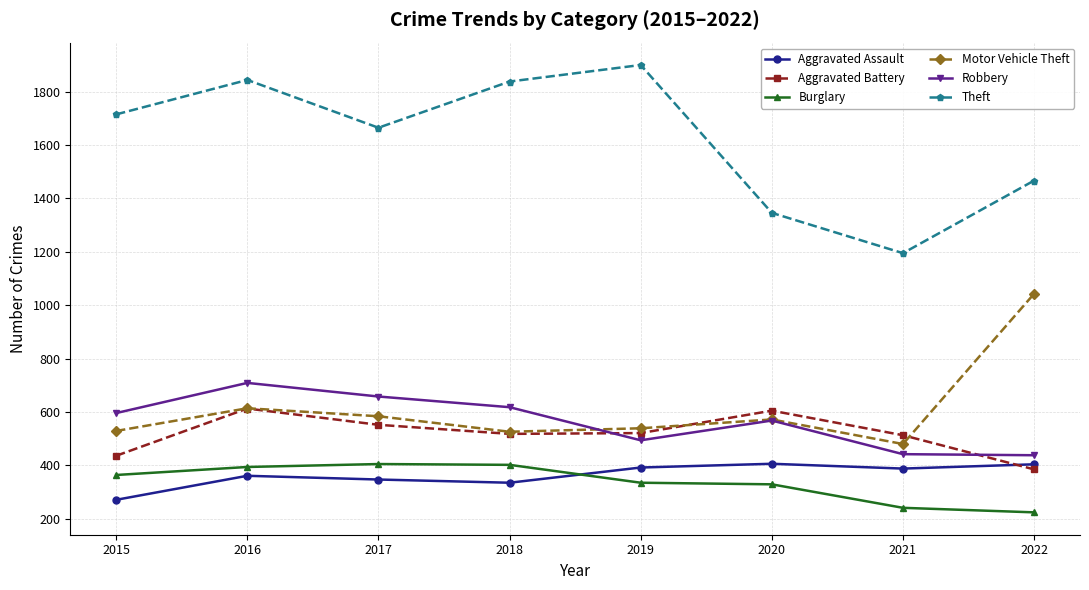

True or false: Burglary and Theft intersect in this chart.

False